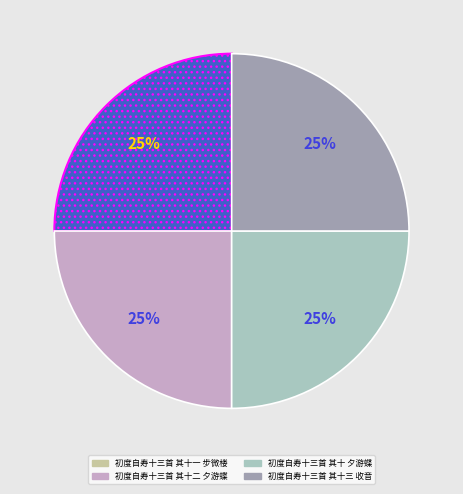

To the nearest percent, what is the average slice percentage?

25%